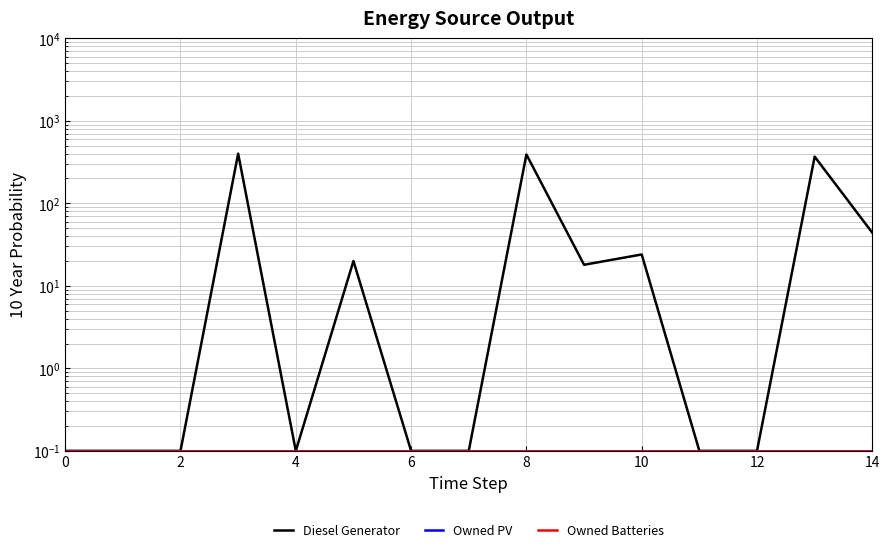

At how many categories does at least one series exceed 168?

3